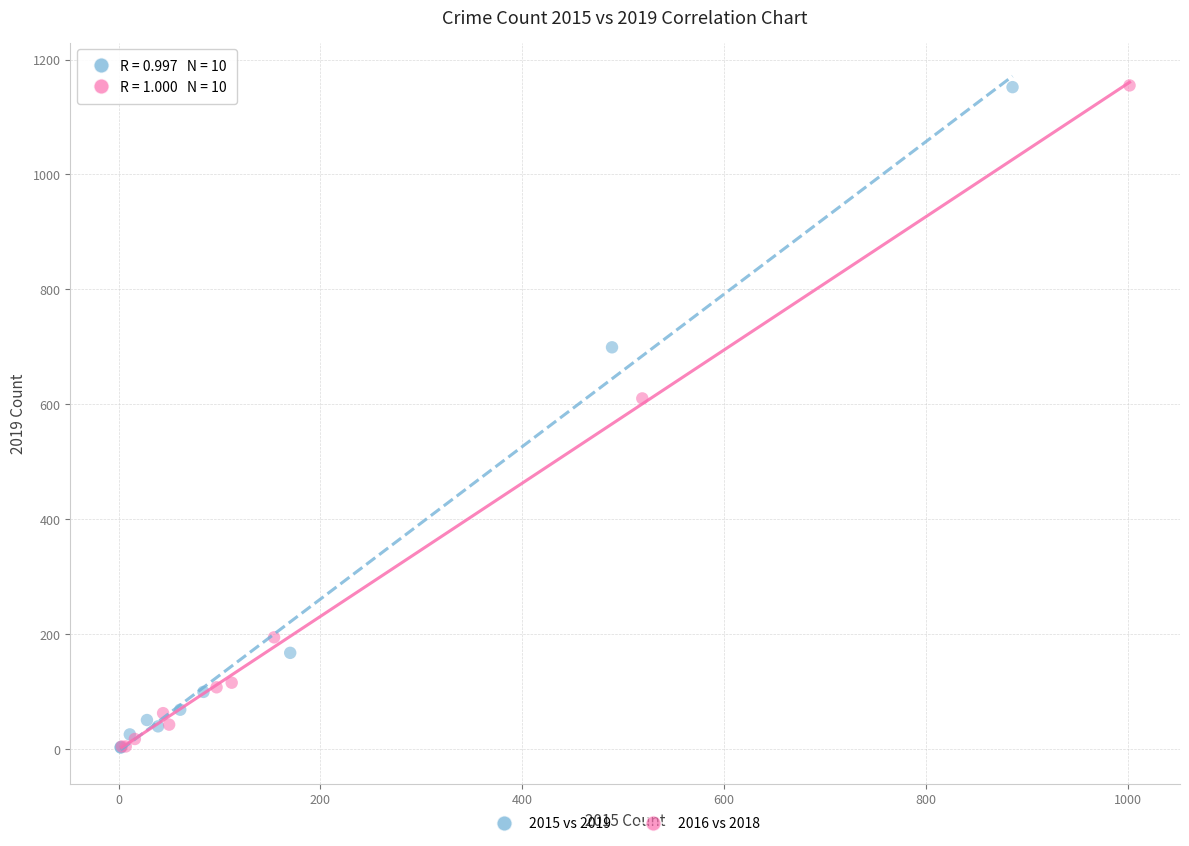

Which series has the largest Y range (max minus min)?

2016 vs 2018